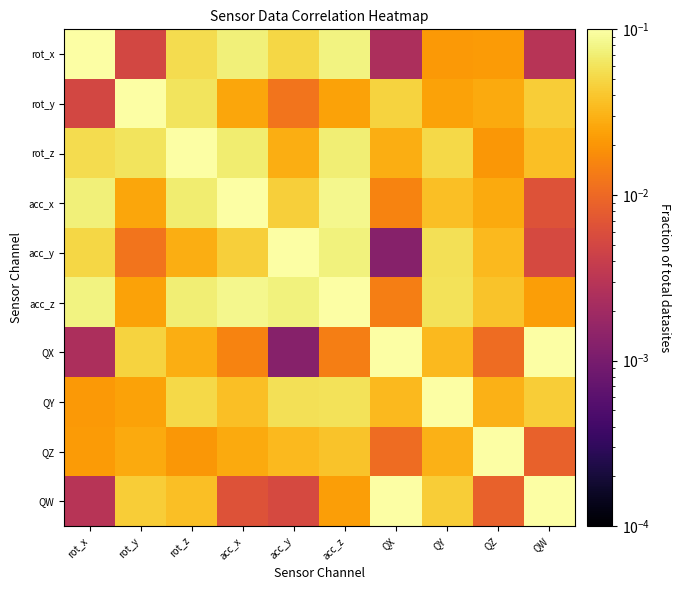

Reading right to left, extract all data points from this chart.

rot_x: QW=0.0	QZ=0.0	QY=0.0	QX=0.0	acc_z=0.1	acc_y=0.1	acc_x=0.1	rot_z=0.1	rot_y=0.0	rot_x=0.1
rot_y: QW=0.0	QZ=0.0	QY=0.0	QX=0.0	acc_z=0.0	acc_y=0.0	acc_x=0.0	rot_z=0.1	rot_y=0.1	rot_x=0.0
rot_z: QW=0.0	QZ=0.0	QY=0.1	QX=0.0	acc_z=0.1	acc_y=0.0	acc_x=0.1	rot_z=0.1	rot_y=0.1	rot_x=0.1
acc_x: QW=0.0	QZ=0.0	QY=0.0	QX=0.0	acc_z=0.1	acc_y=0.0	acc_x=0.1	rot_z=0.1	rot_y=0.0	rot_x=0.1
acc_y: QW=0.0	QZ=0.0	QY=0.1	QX=0.0	acc_z=0.1	acc_y=0.1	acc_x=0.0	rot_z=0.0	rot_y=0.0	rot_x=0.1
acc_z: QW=0.0	QZ=0.0	QY=0.1	QX=0.0	acc_z=0.1	acc_y=0.1	acc_x=0.1	rot_z=0.1	rot_y=0.0	rot_x=0.1
QX: QW=0.1	QZ=0.0	QY=0.0	QX=0.1	acc_z=0.0	acc_y=0.0	acc_x=0.0	rot_z=0.0	rot_y=0.0	rot_x=0.0
QY: QW=0.0	QZ=0.0	QY=0.1	QX=0.0	acc_z=0.1	acc_y=0.1	acc_x=0.0	rot_z=0.1	rot_y=0.0	rot_x=0.0
QZ: QW=0.0	QZ=0.1	QY=0.0	QX=0.0	acc_z=0.0	acc_y=0.0	acc_x=0.0	rot_z=0.0	rot_y=0.0	rot_x=0.0
QW: QW=0.1	QZ=0.0	QY=0.0	QX=0.1	acc_z=0.0	acc_y=0.0	acc_x=0.0	rot_z=0.0	rot_y=0.0	rot_x=0.0